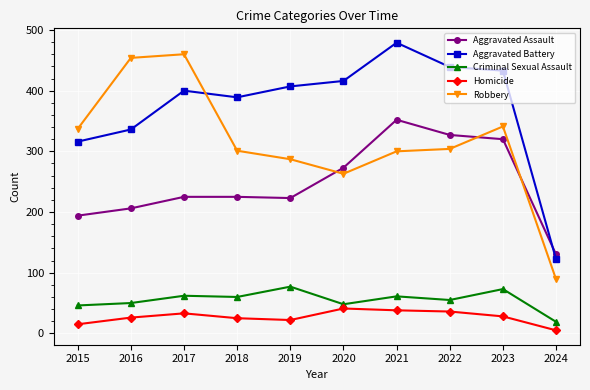

Does the chart have visible grid lines?

Yes